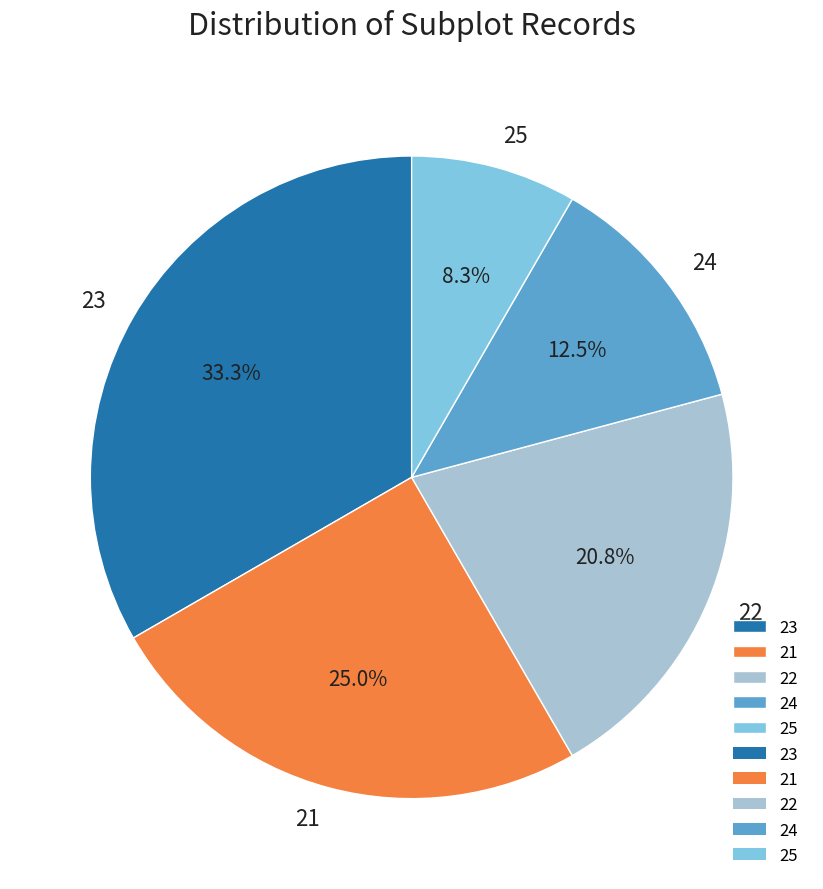

To the nearest percent, what portion does 21 represent?

25%